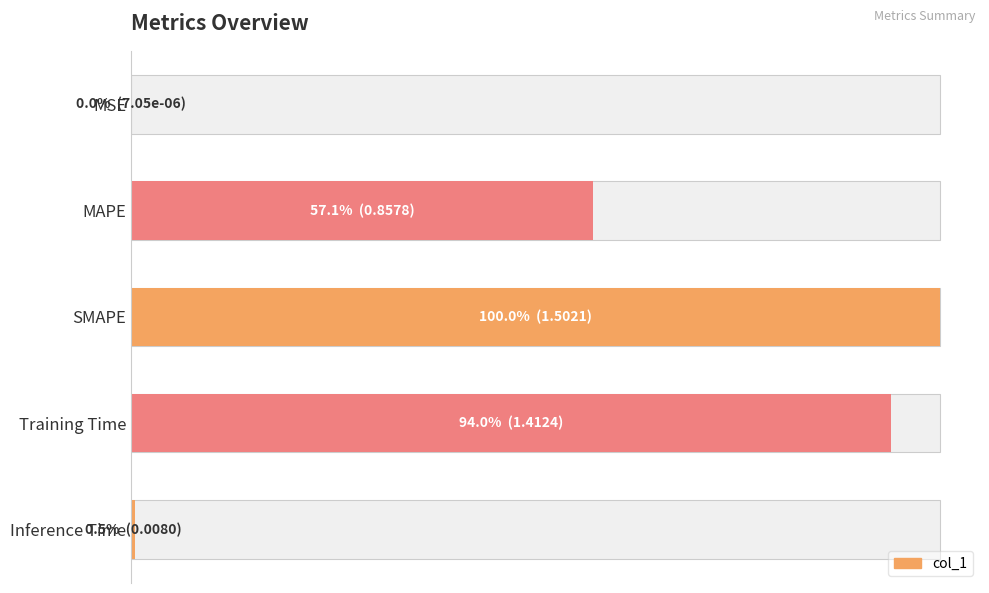

The chart shows a value of 0.9 at MAPE. True or false?

False